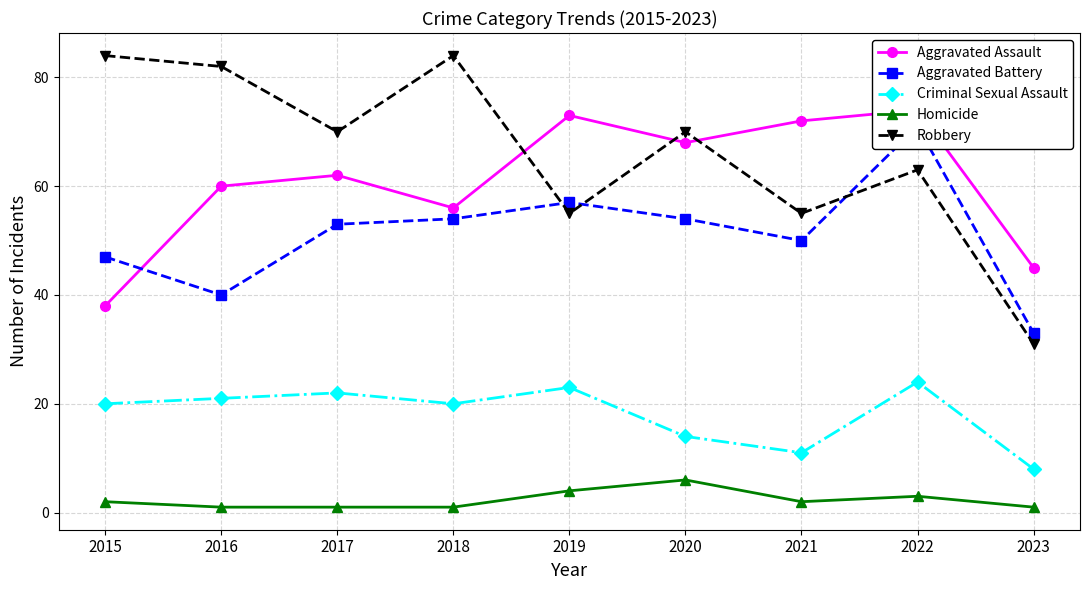

True or false: Aggravated Assault and Criminal Sexual Assault intersect in this chart.

False